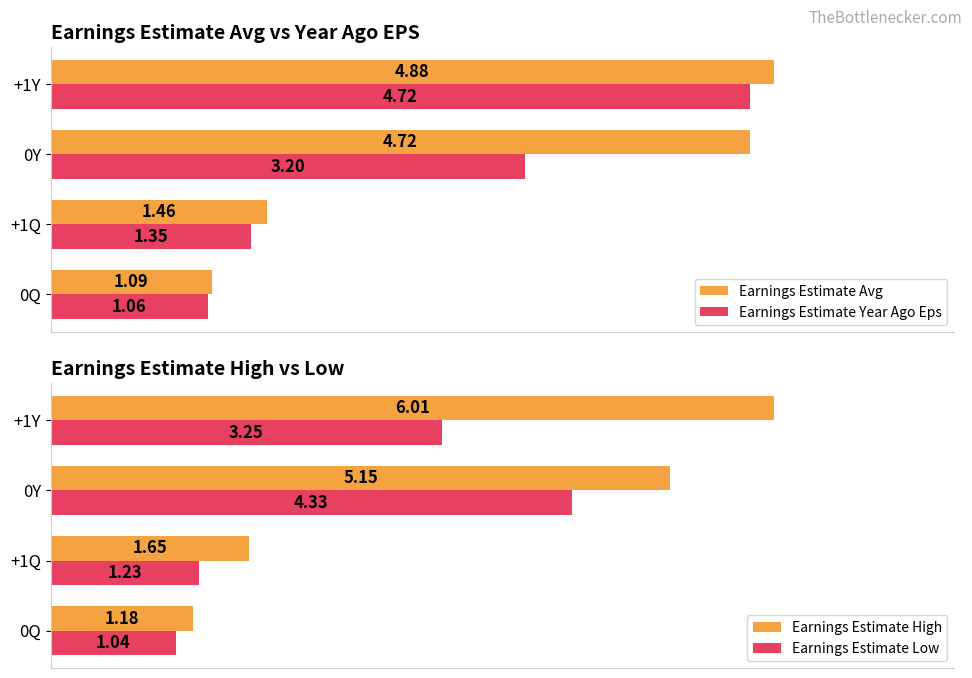

Is the value of Earnings Estimate Avg at 0Q greater than the value of Earnings Estimate Year Ago Eps at +1Q?

No